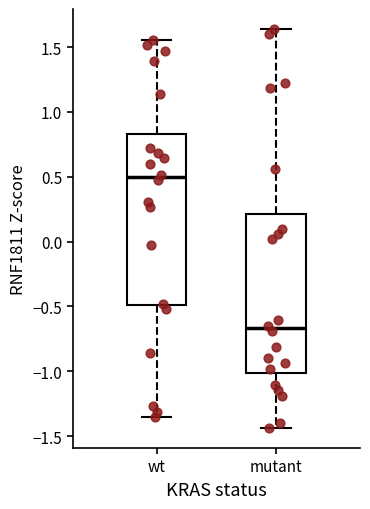

Reading left to right, transcribe this box plot: for each box, give where its median line is, the range the box spans, and where its two whiskers end, as read against the y-axis. The values are not printed on the chart, so give them approximately, as read against the axis.

wt: median 0.50, box -0.50 to 0.85, whiskers -1.35 to 1.55
mutant: median -0.65, box -1.00 to 0.20, whiskers -1.45 to 1.65